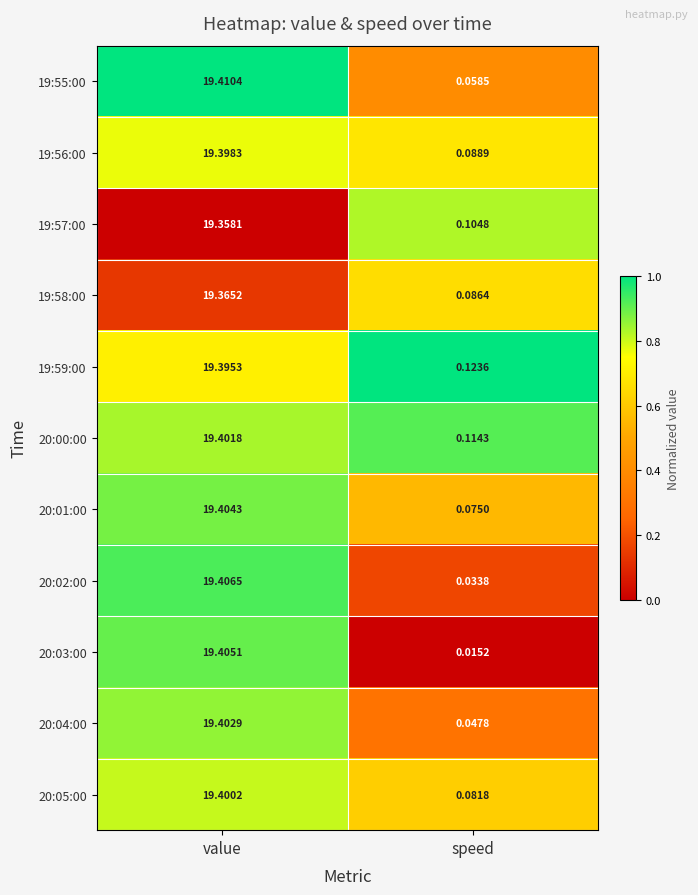

List the labels in order of 20:04:00 value, largest first.

value, speed